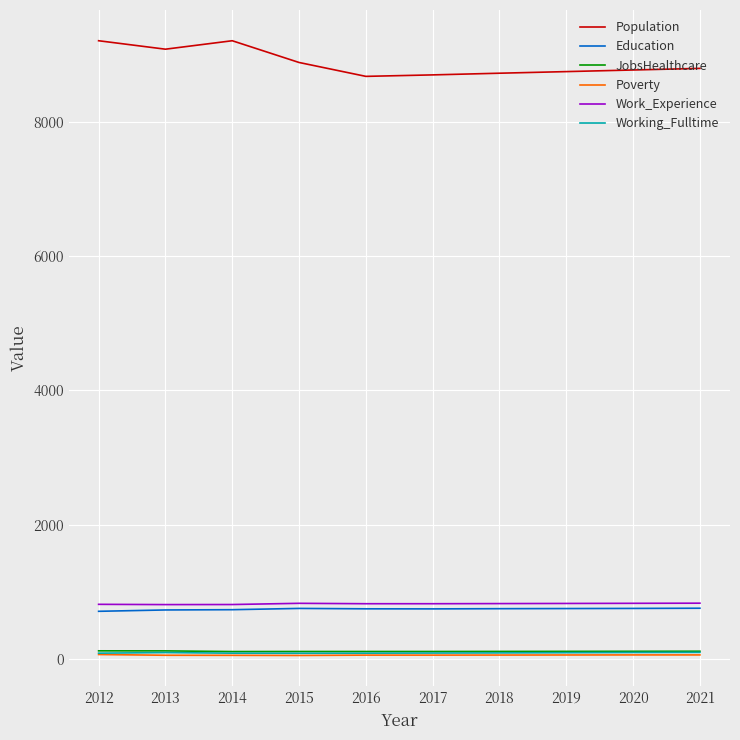

True or false: Working_Fulltime and Work_Experience cross at least once.

False